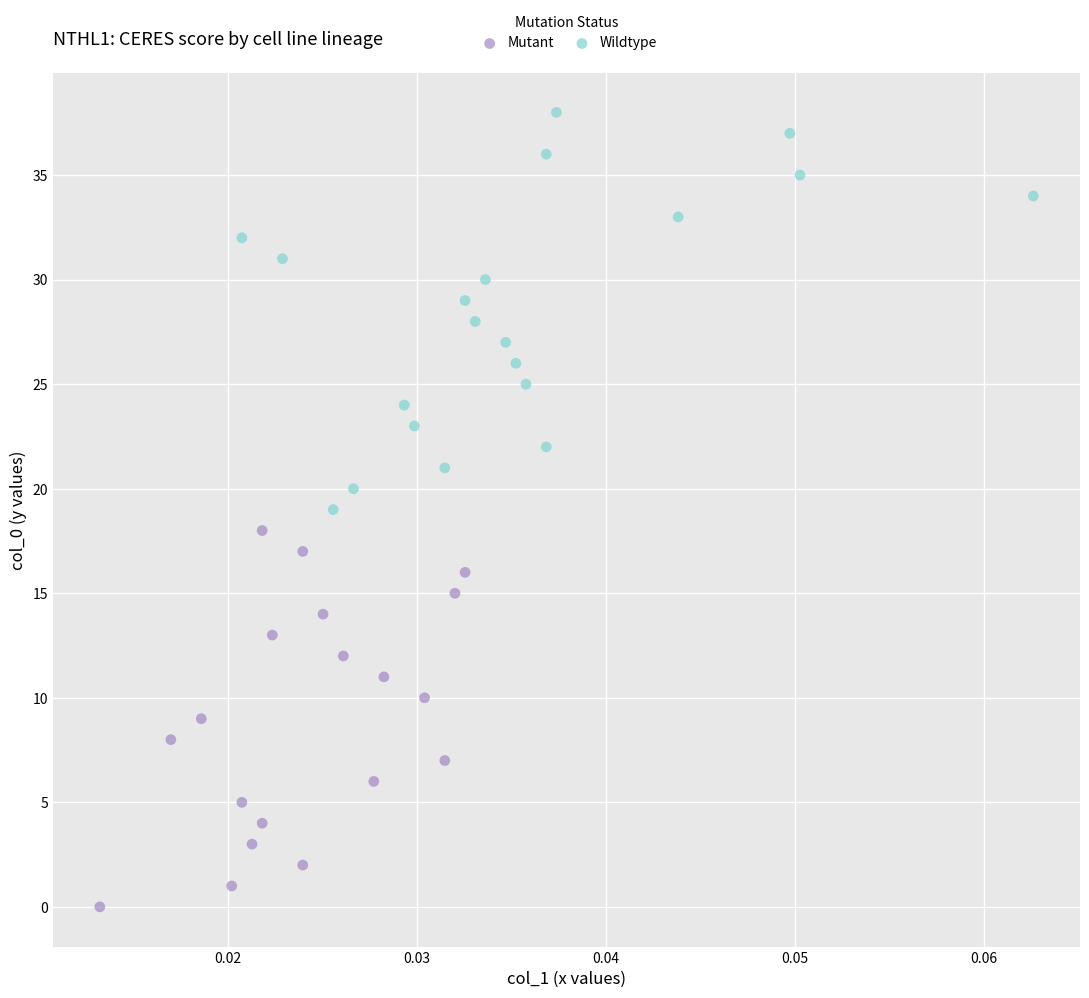

Which series contains the highest Y value?

Wildtype